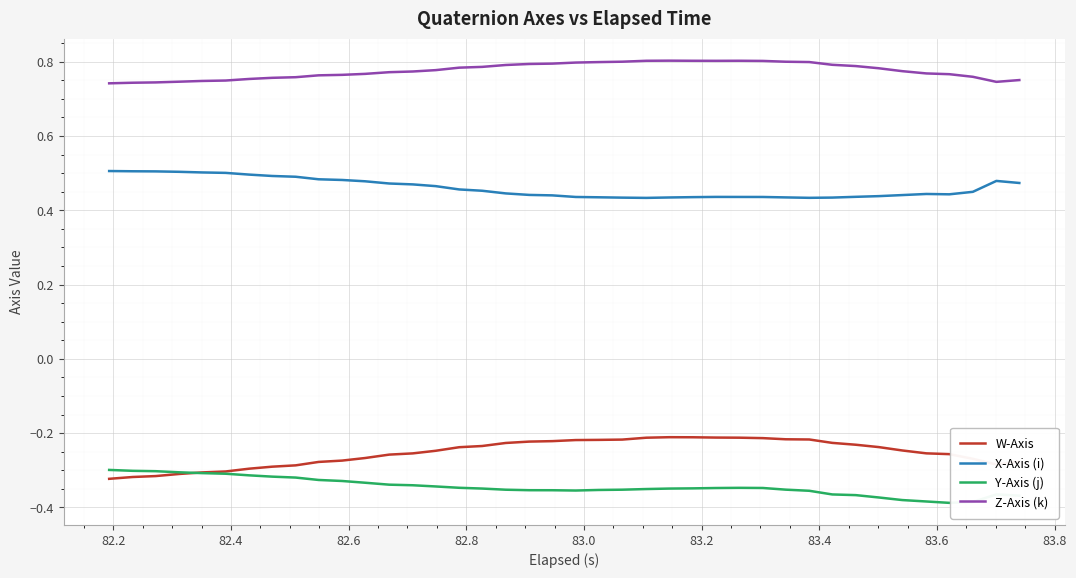

True or false: Y-Axis (j) and Z-Axis (k) intersect in this chart.

False